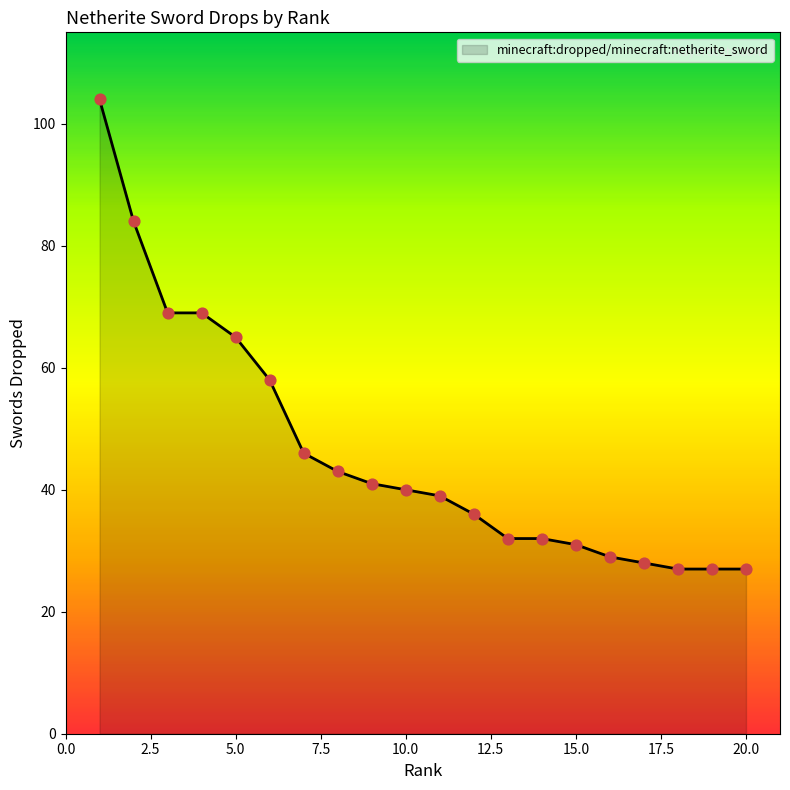

What is the difference between the maximum and minimum values?

77